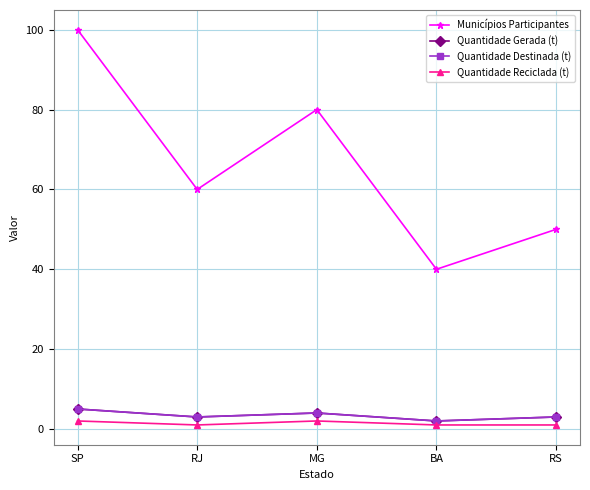

List the series in order of their peak value, highest first.

Municípios Participantes, Quantidade Gerada (t), Quantidade Destinada (t), Quantidade Reciclada (t)